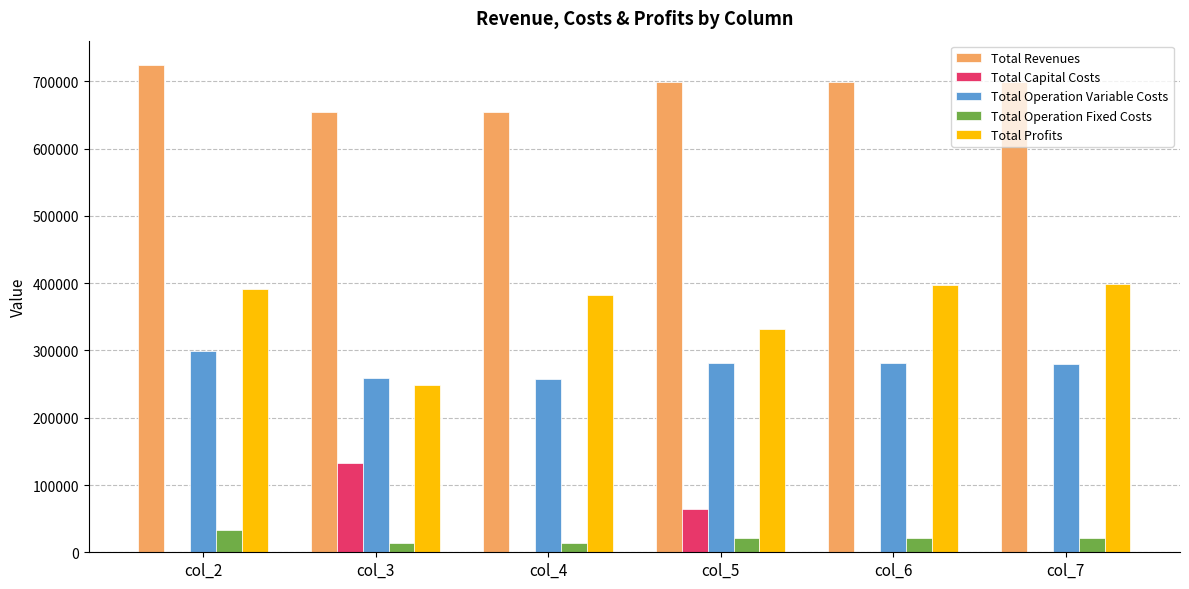

How many values in the Total Revenues series exceed 699056?

4